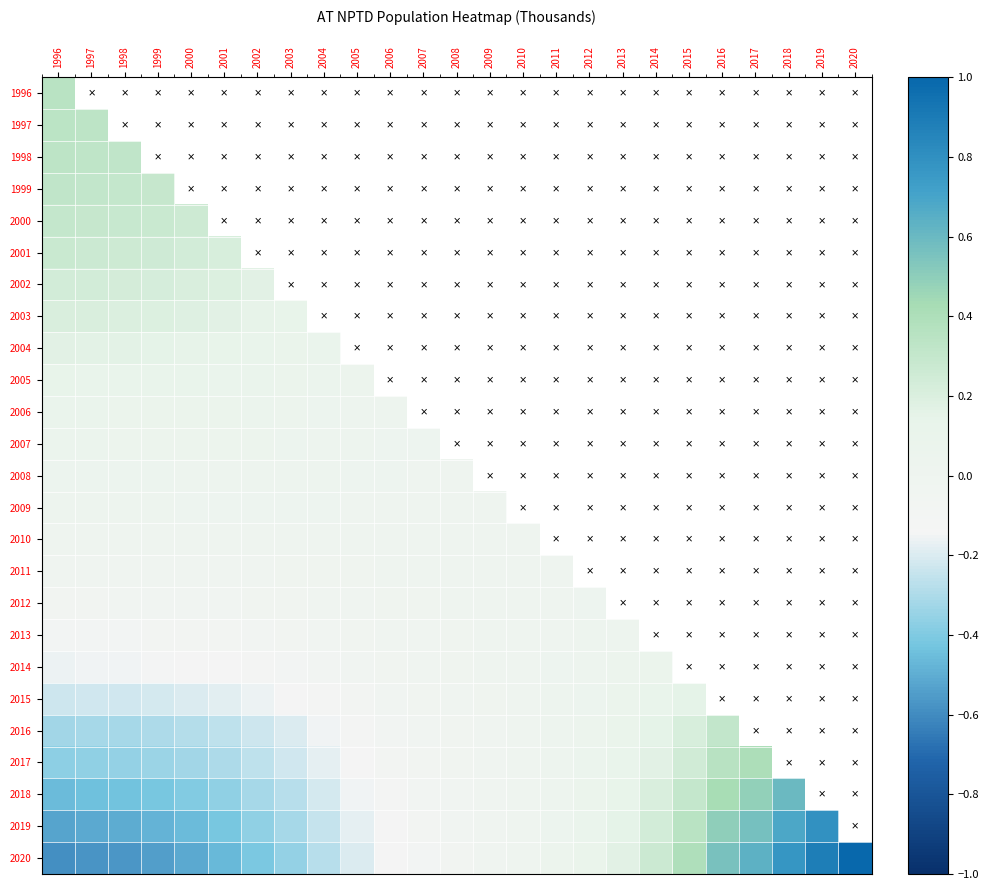

Which series has the widest spread of values?

2020